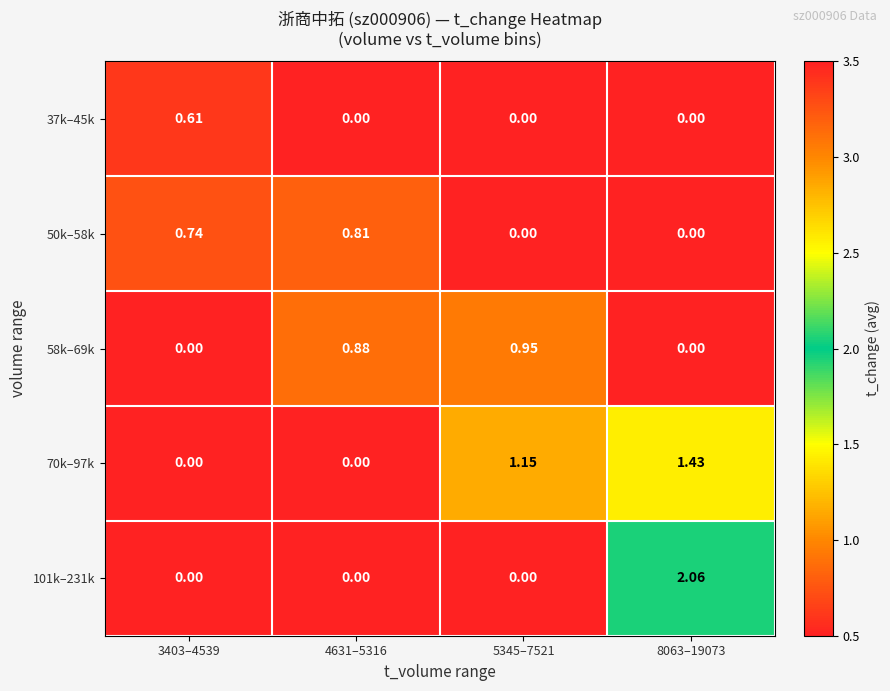

Is the value of 58k–69k at 4631–5316 greater than the value of 70k–97k at 4631–5316?

Yes